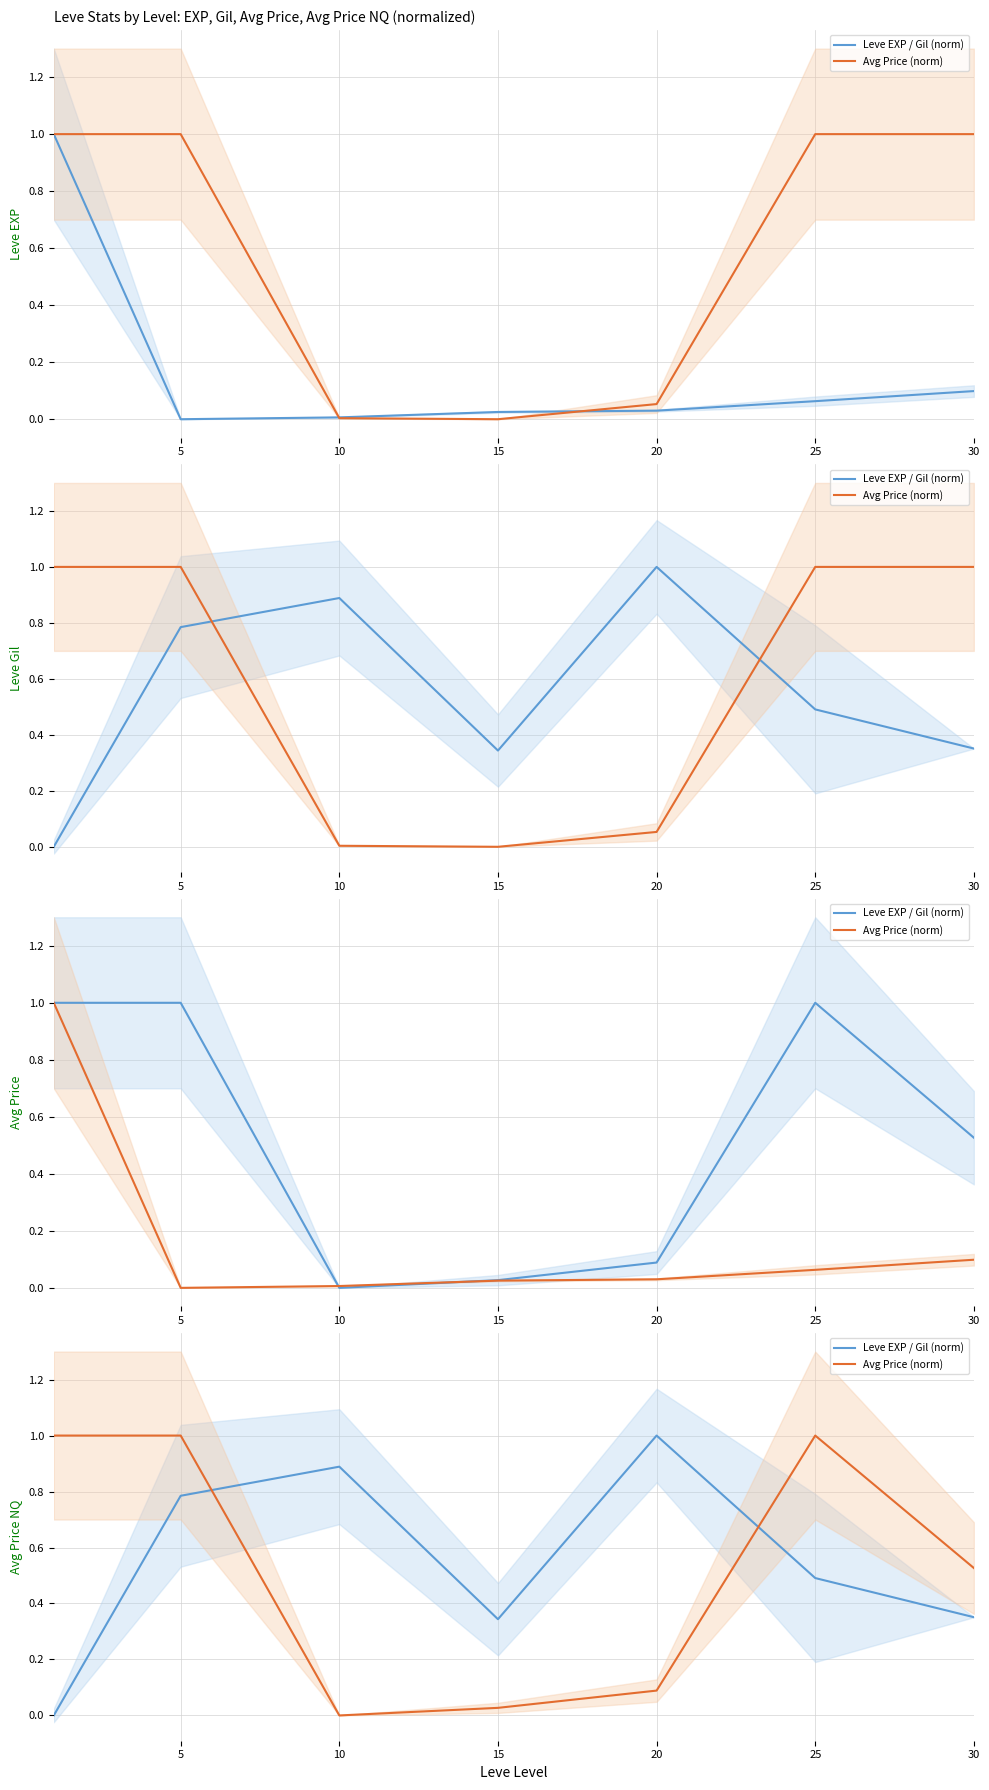

Which series ends up on top after the final intersection of Avg Price (norm) and Leve EXP / Gil (norm)?

Avg Price (norm)